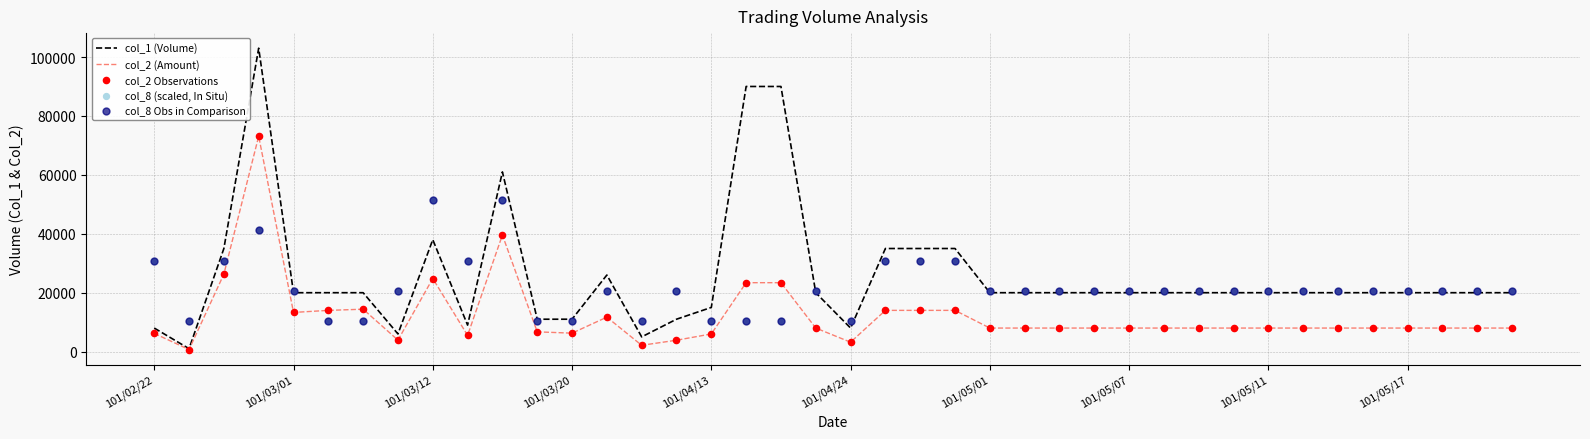

Which series contains the lowest Y value?

col_2 (Amount)